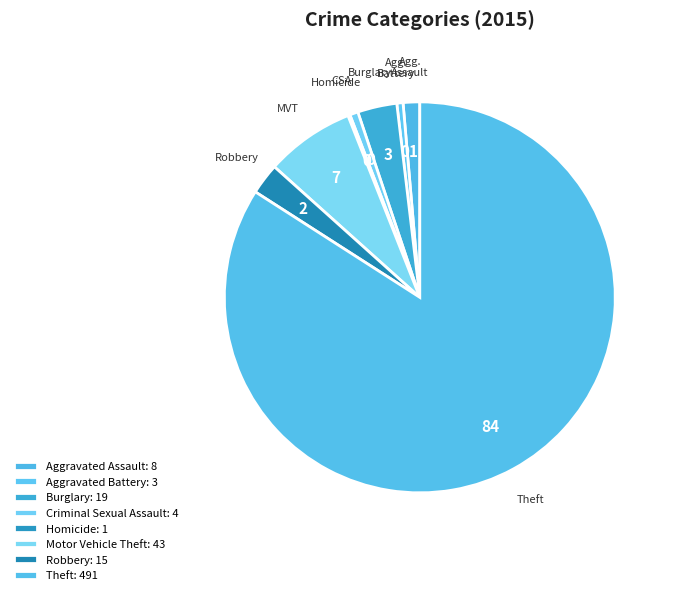

Which has a higher value, Aggravated Battery or Aggravated Assault?

Aggravated Assault